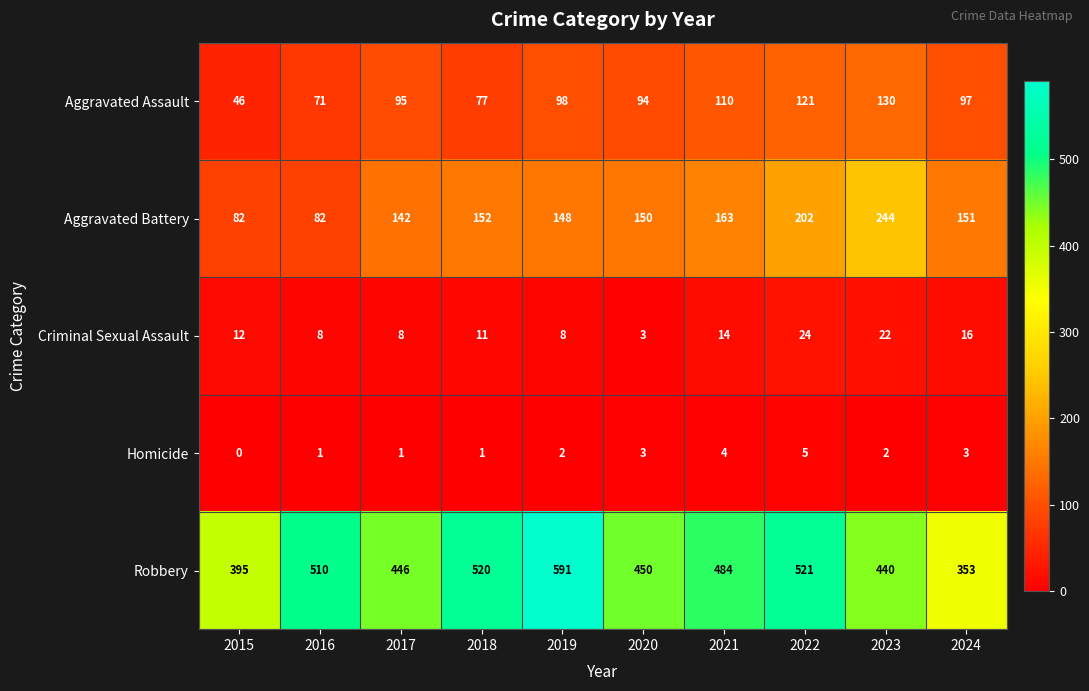

Which series changed the most between 2018 and 2019?

Robbery